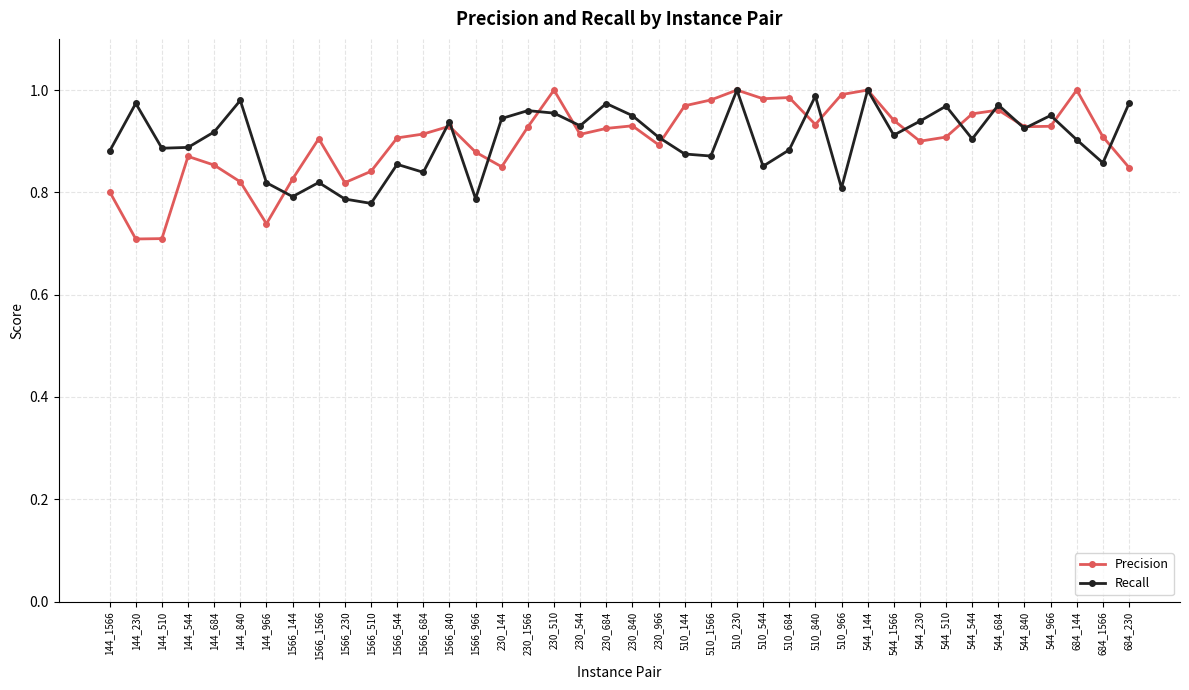

Which series has the largest range (max minus min)?

Precision